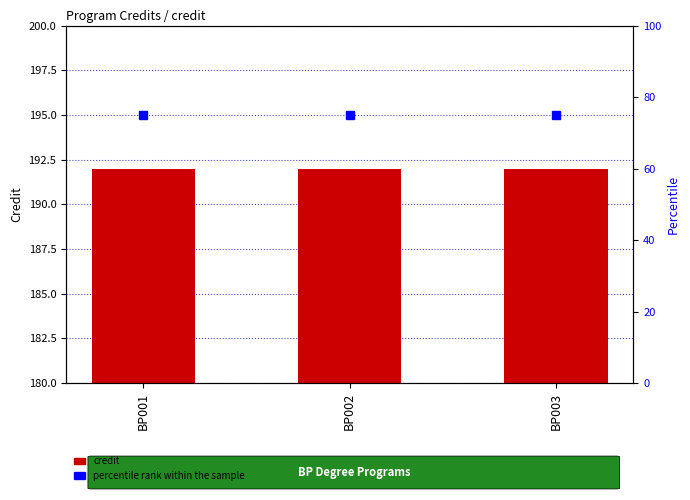

What is the total value across all series at BP001?

267